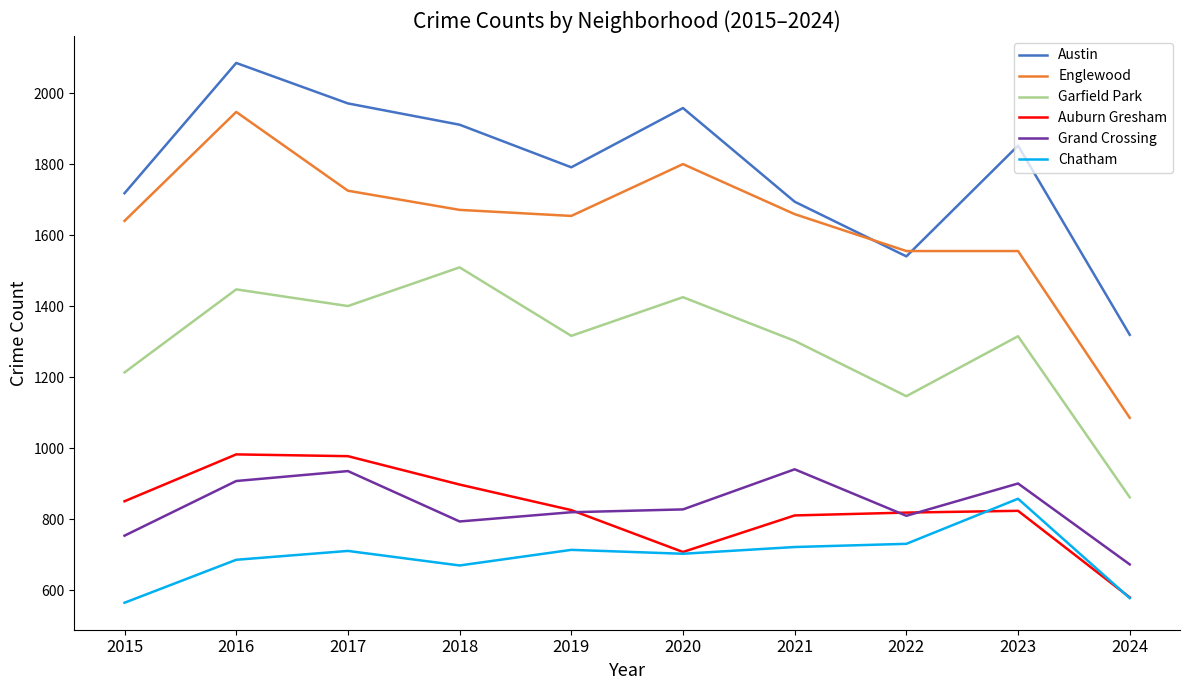

What is the maximum value for Chatham?

858